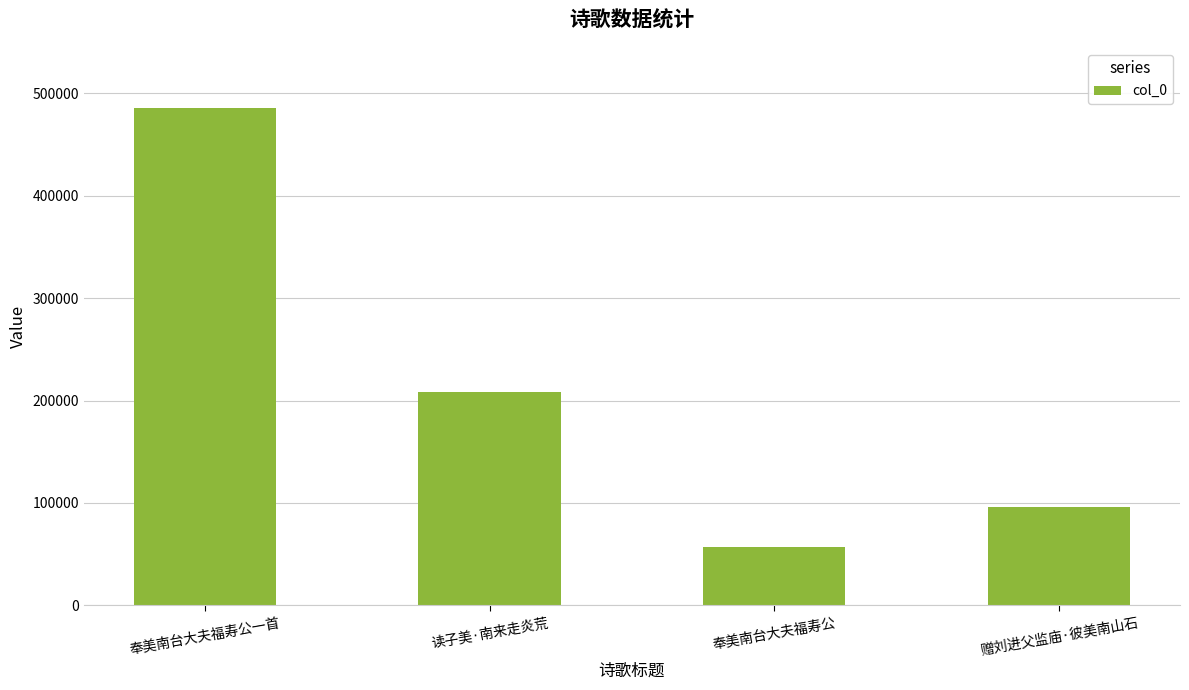

Reading left to right, transcribe all the data shown in this chart.

奉美南台大夫福寿公一首=485971	读子美·南来走炎荒=208794	奉美南台大夫福寿公=57285	赠刘进父监庙·彼美南山石=96026